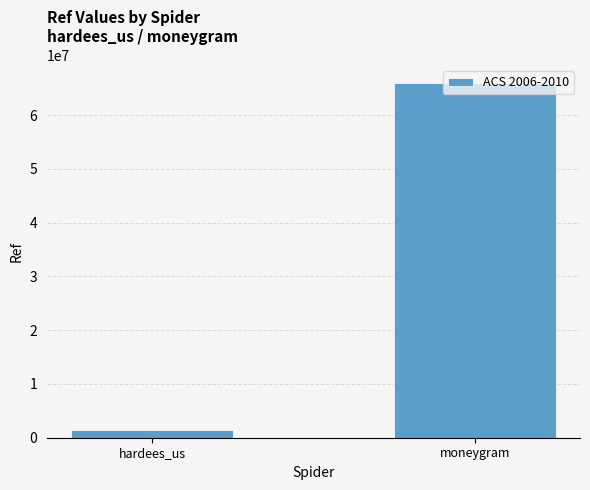

List the labels in order of value, smallest first.

hardees_us, moneygram